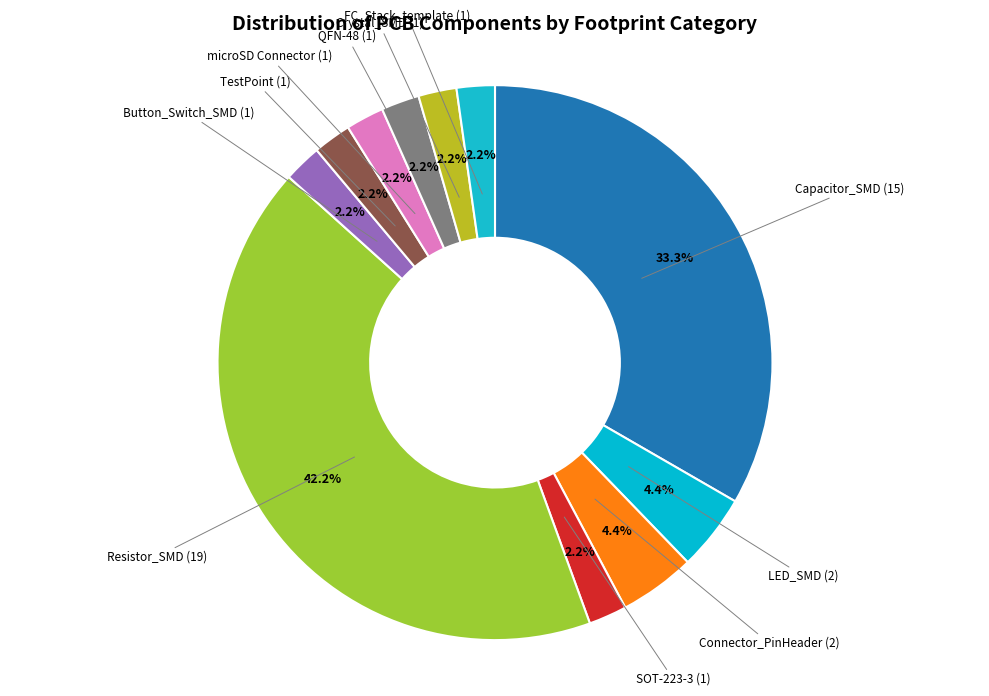

Does any single category account for the majority?

No